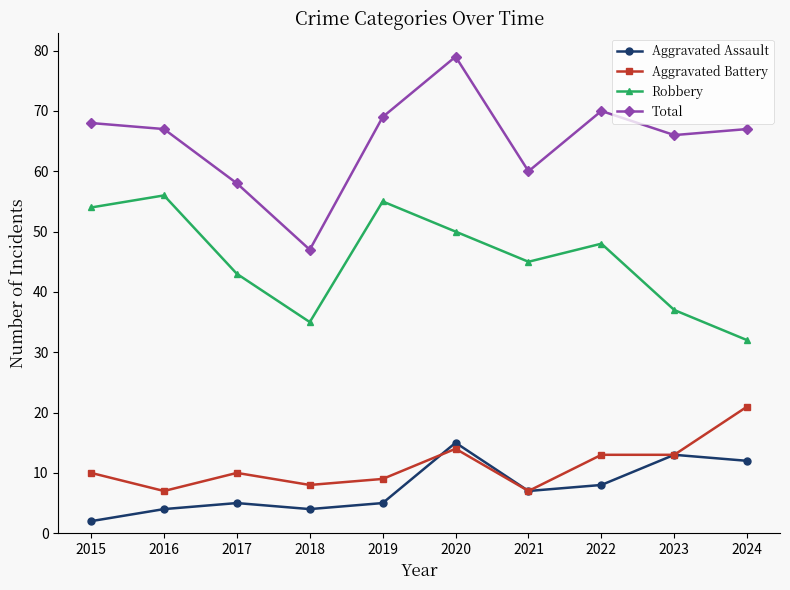

How many data points in Robbery are less than 48?

5